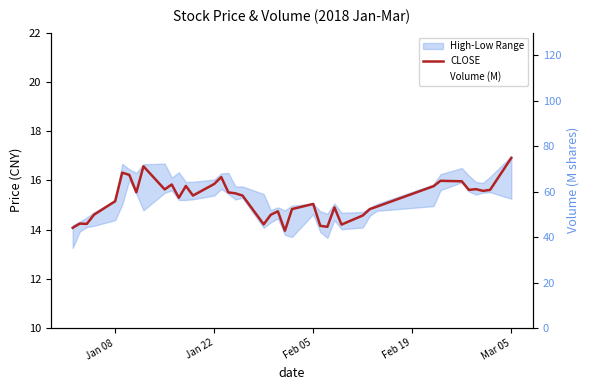

Is it true that CLOSE equals 8.3 at Mar 05?

False